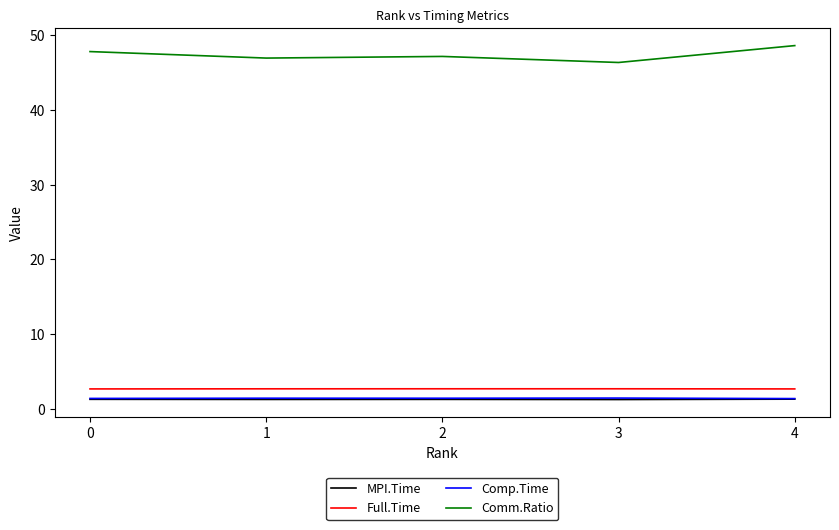

True or false: MPI.Time and Full.Time intersect in this chart.

False